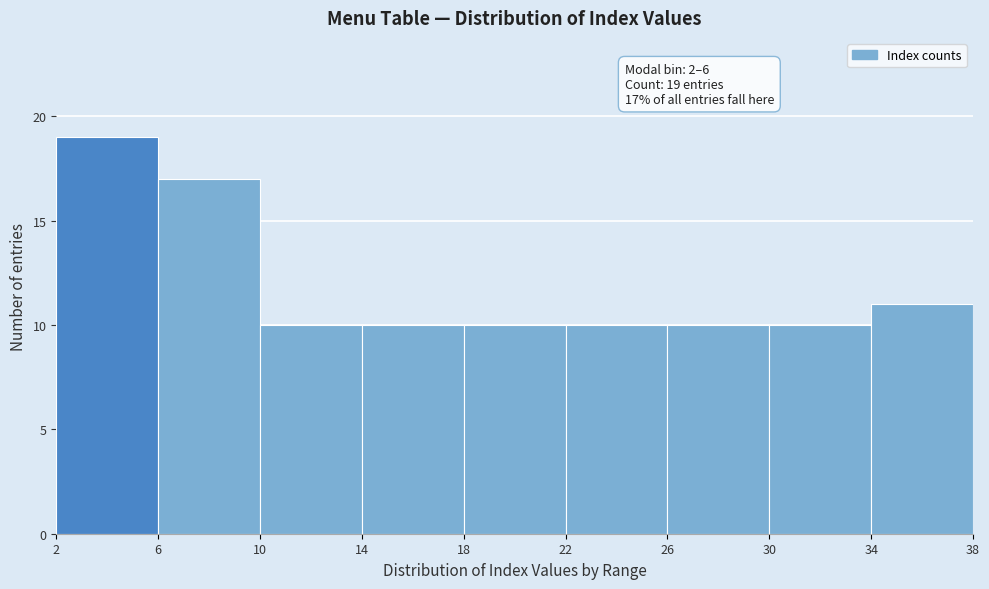

Which range on the x-axis has the tallest bar?

2 to 6